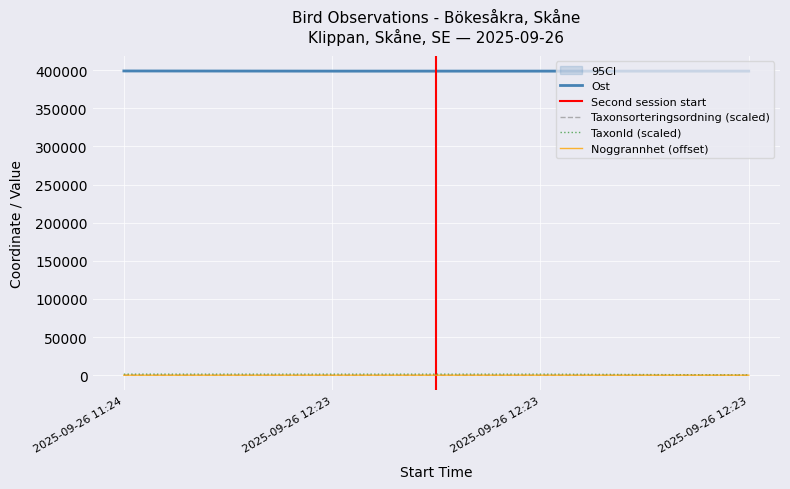

Count the number of categories in the chart.

4